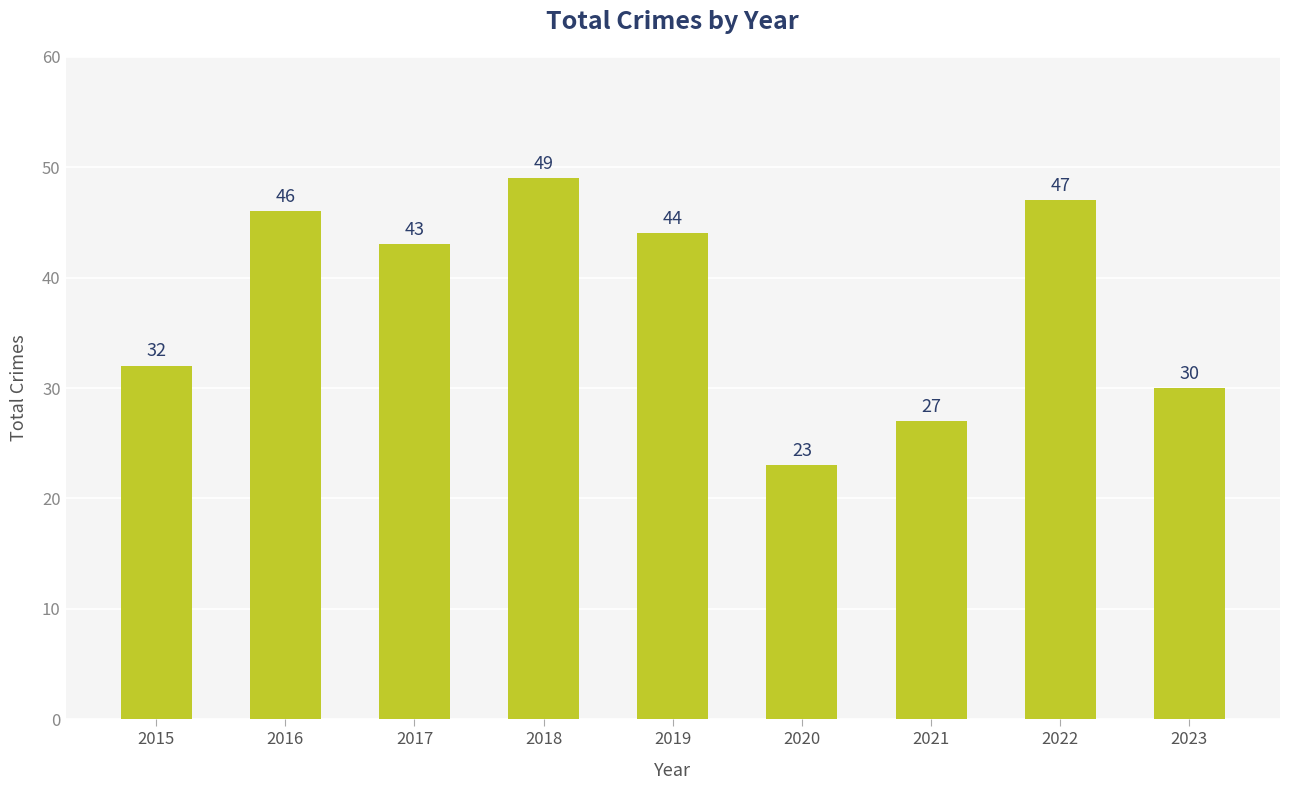

What is the smallest value displayed?

23